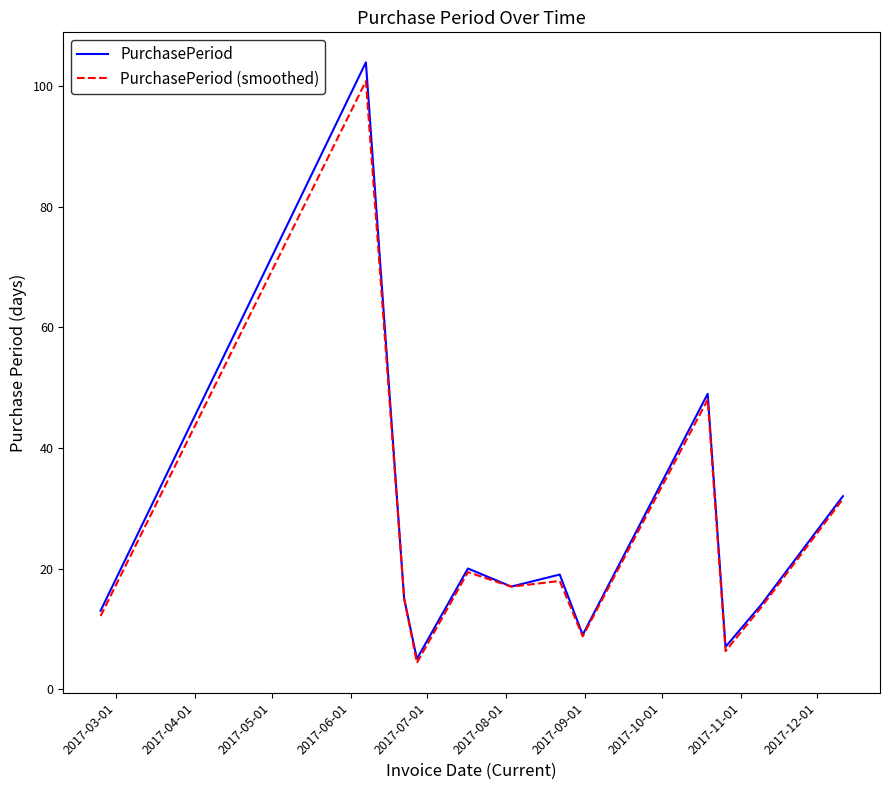

What is the lowest value of the PurchasePeriod series?

5.0